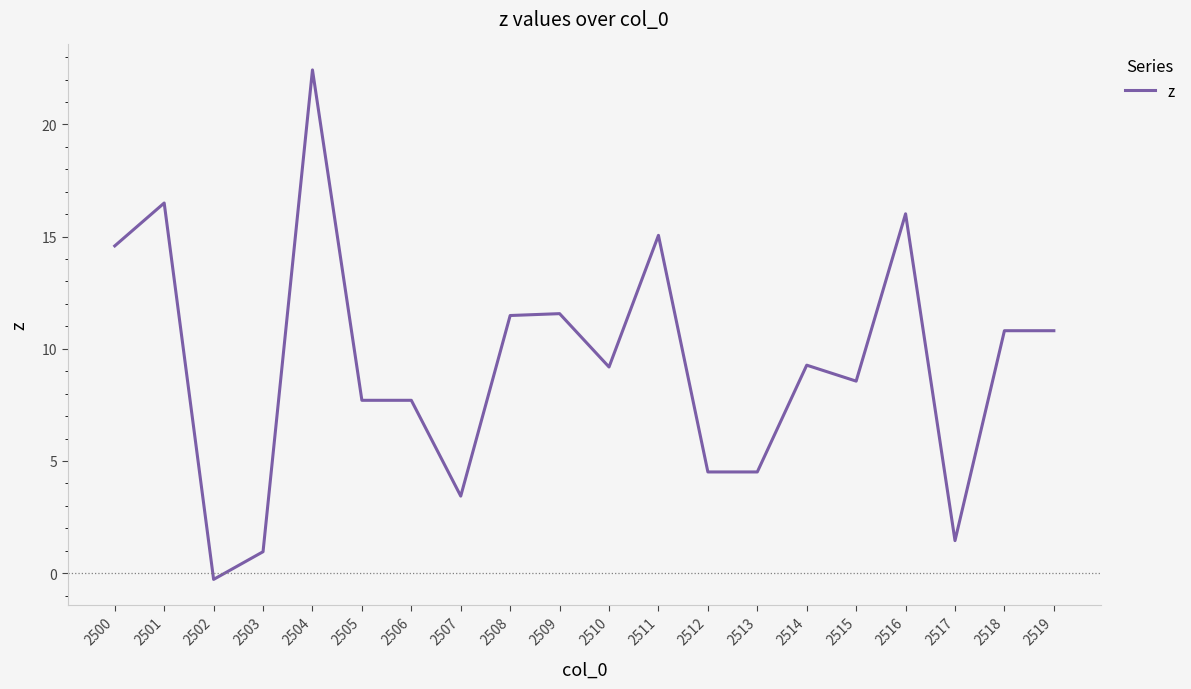

What is the difference between the maximum and minimum values?

22.7